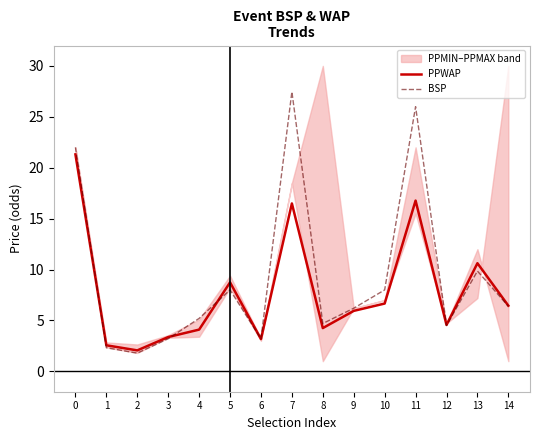

Which series has the largest total across all categories?

BSP